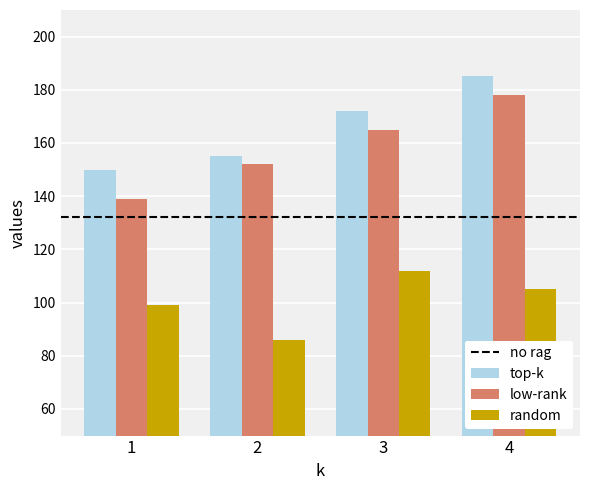

Is it true that top-k equals 185 at 4?

True